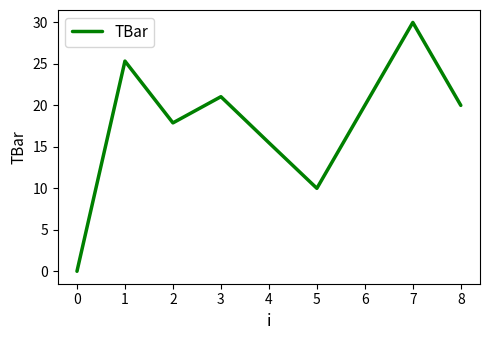

Is this an area chart (filled region under the line)?

No